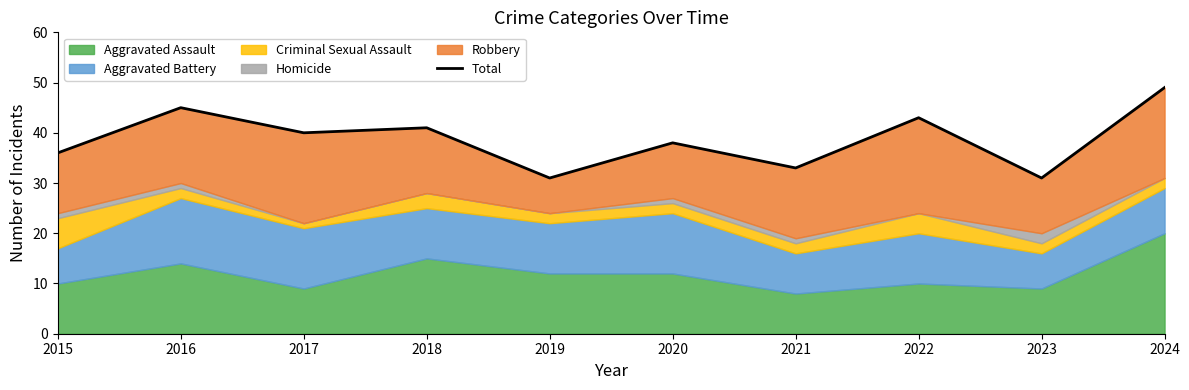

How many values are below 40?

5